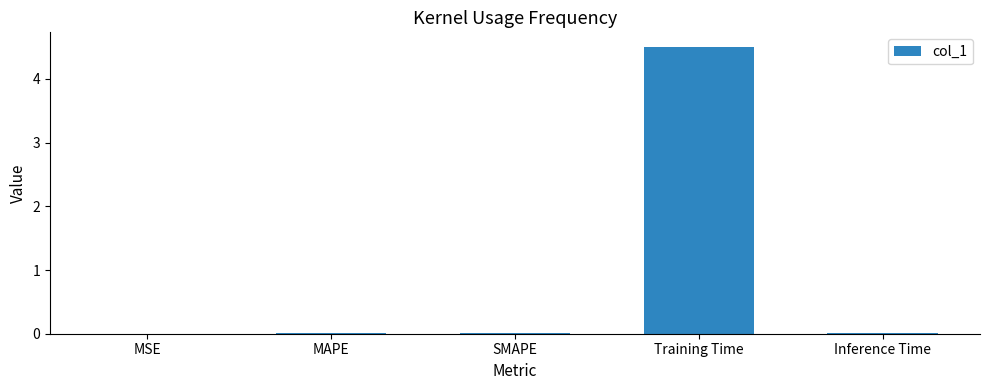

The chart shows a value of 6.9 at Training Time. True or false?

False